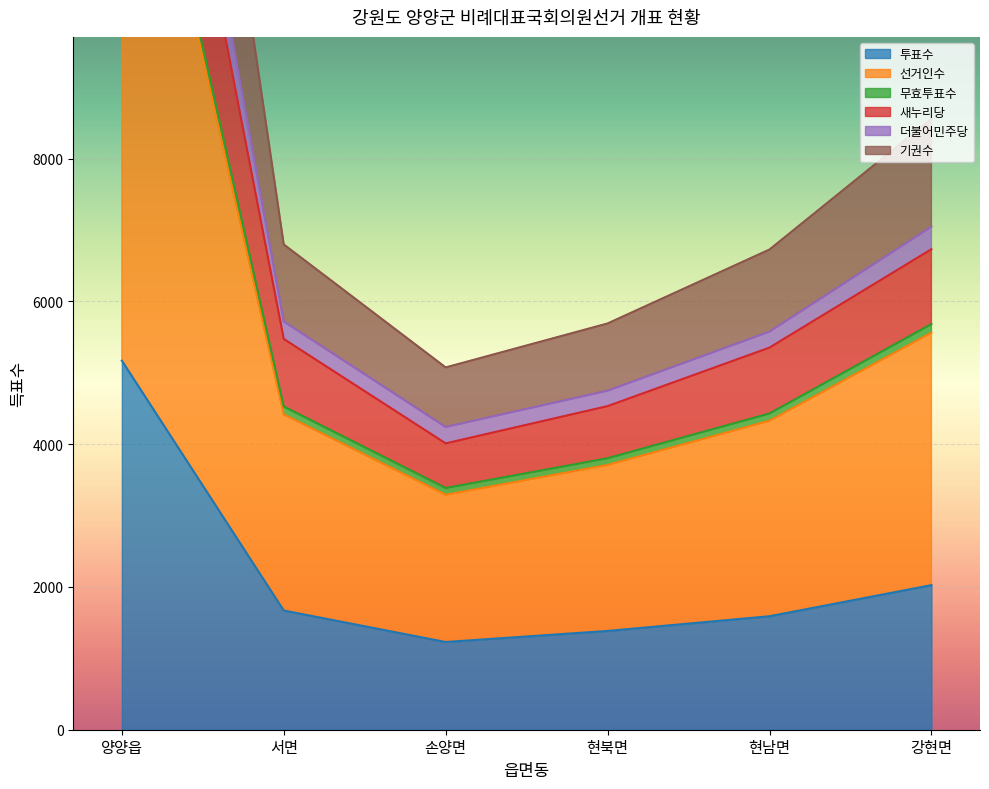

Which series changed the most between 서면 and 현북면?

선거인수